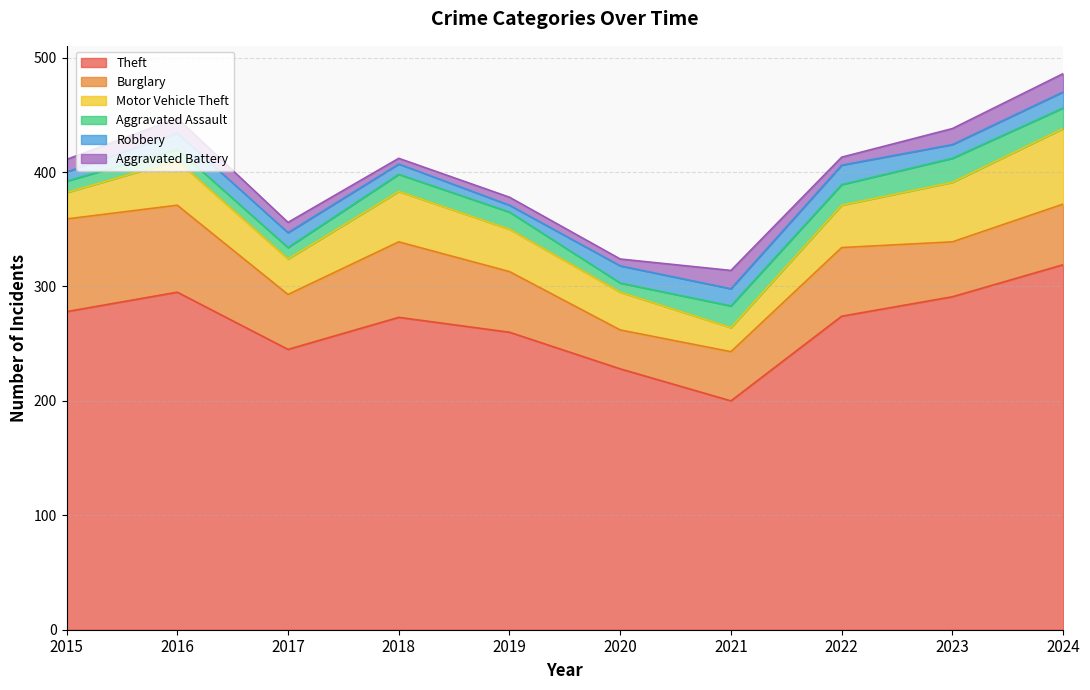

At which category does Aggravated Assault reach its first local valley?

2020